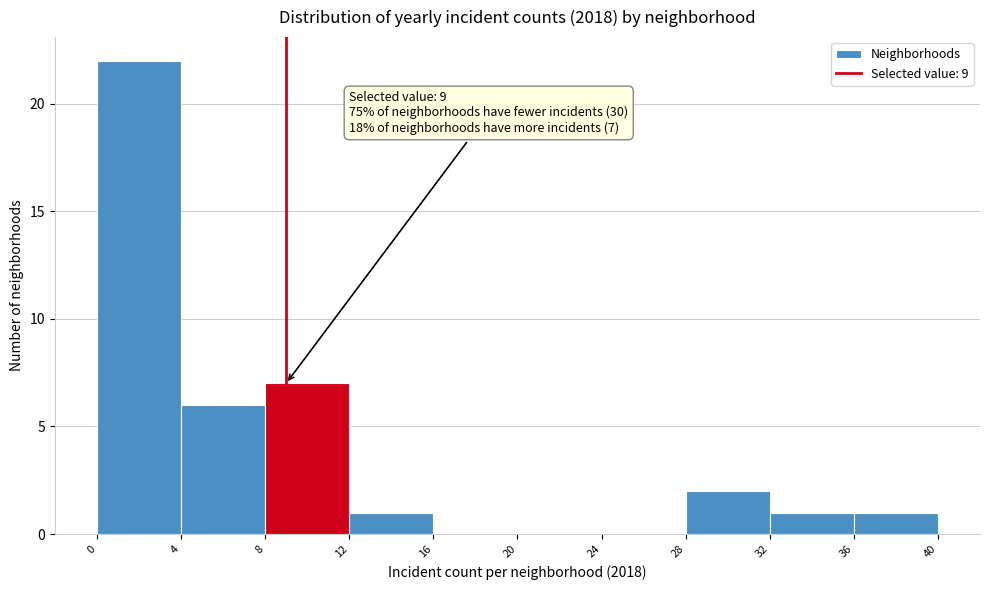

Over which range of the x-axis is the bar tallest?

0 to 4